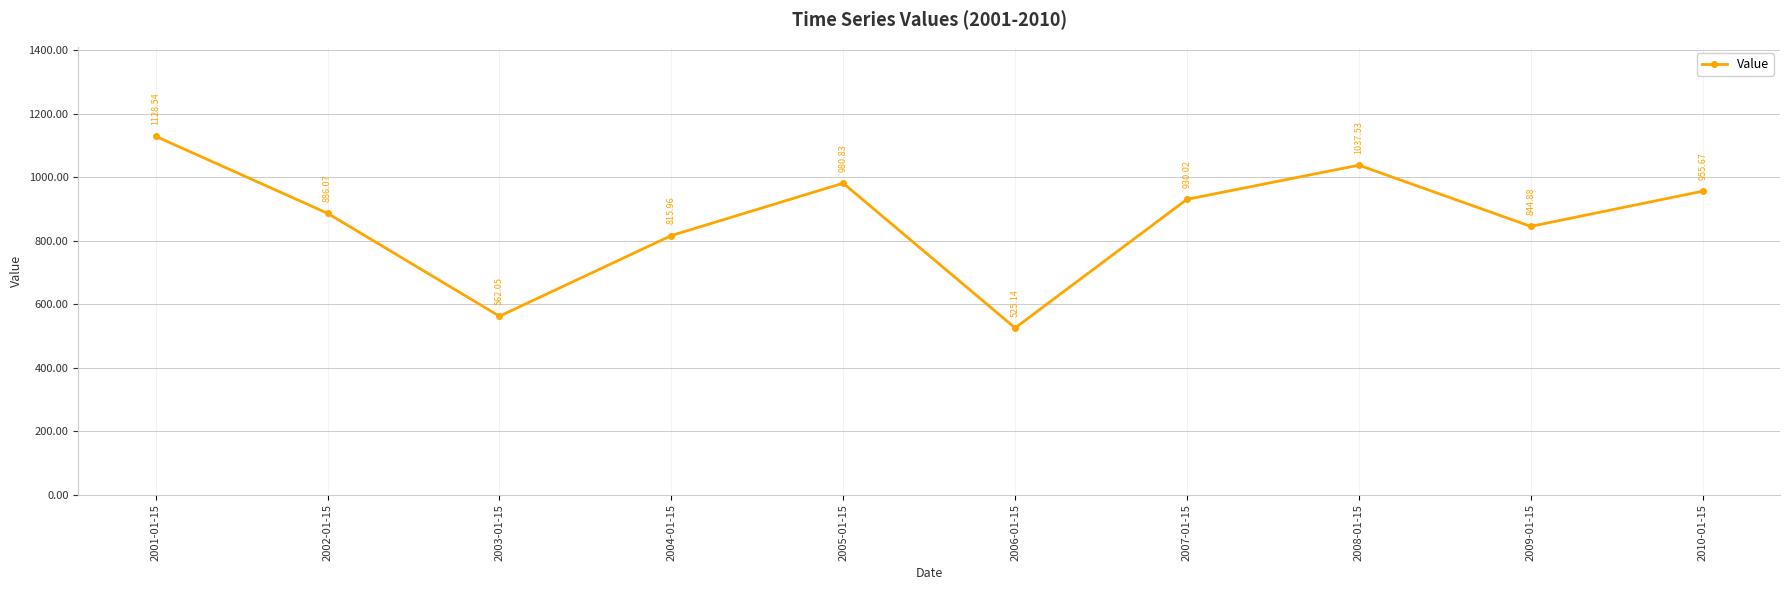

List the labels in order of value, largest first.

2001-01-15, 2008-01-15, 2005-01-15, 2010-01-15, 2007-01-15, 2002-01-15, 2009-01-15, 2004-01-15, 2003-01-15, 2006-01-15